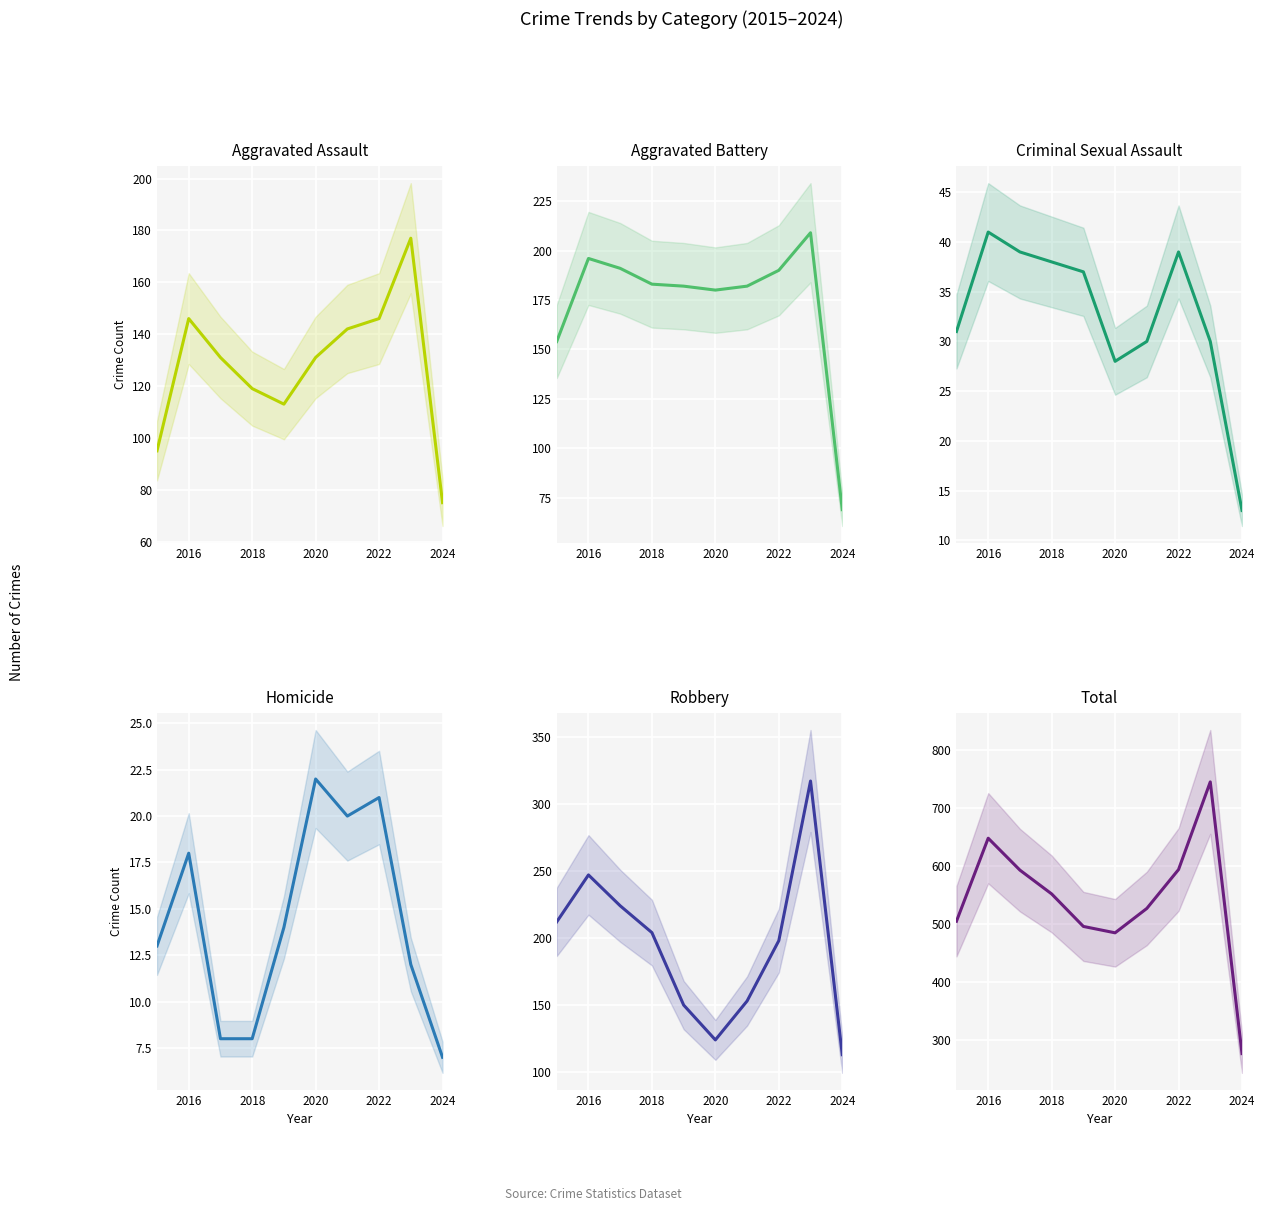

How many lines are shown in the chart?

6